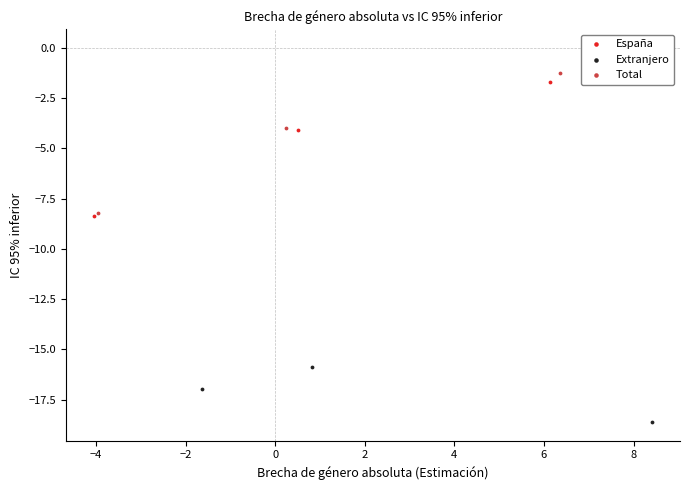

Which series has the widest spread of Y values?

Total